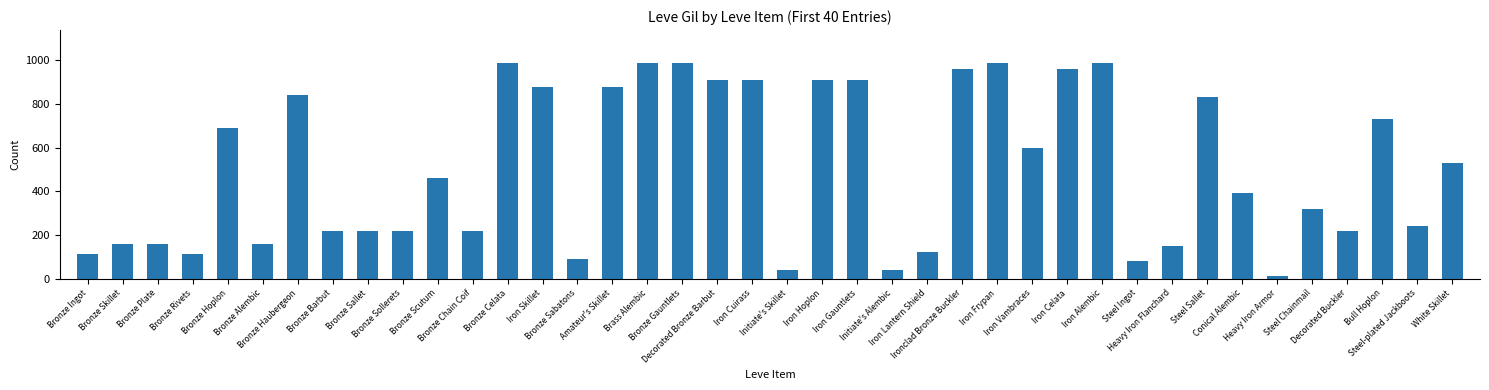

What is the label of the 11th bar from the right?

Iron Alembic